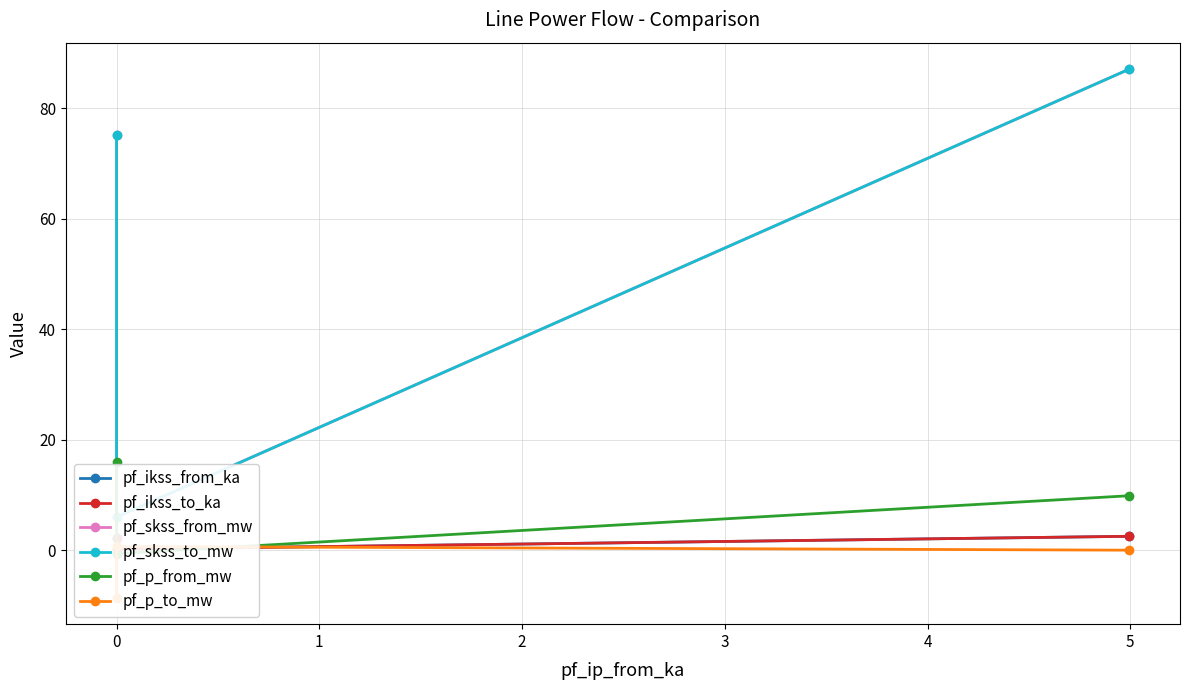

Which series changed the most between −1 and 0?

pf_skss_from_mw